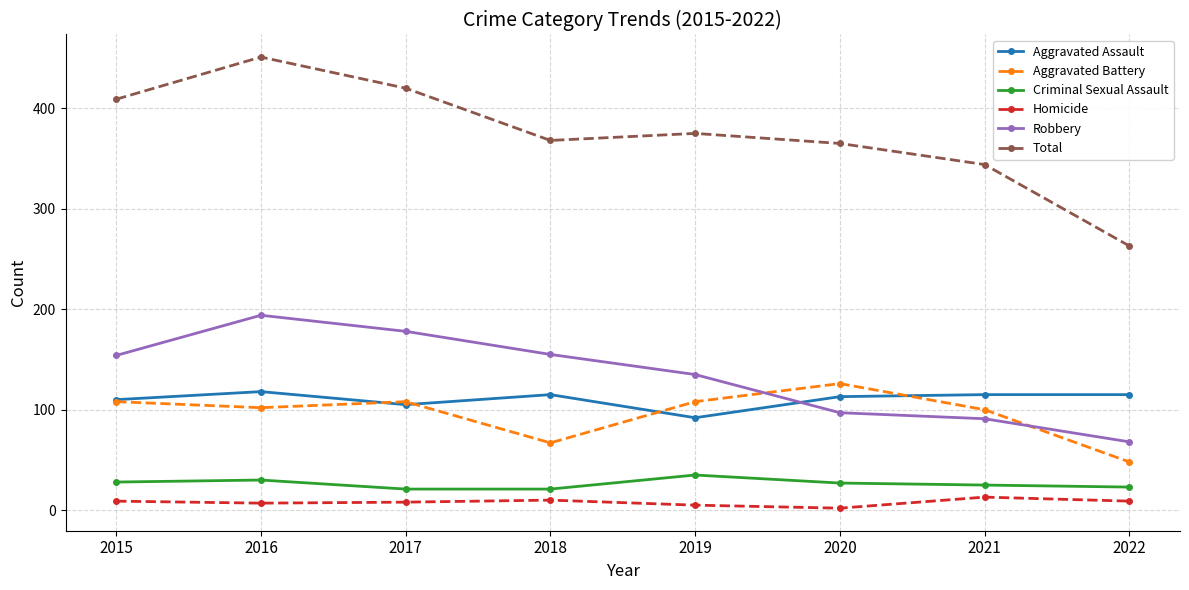

What is the spread (max minus min) of values at 2018?

358